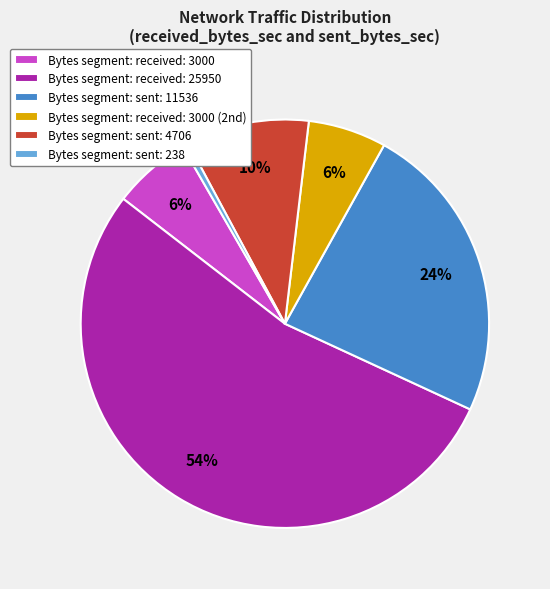

True or false: Bytes segment: received: 3000 accounts for 6% of the total.

True